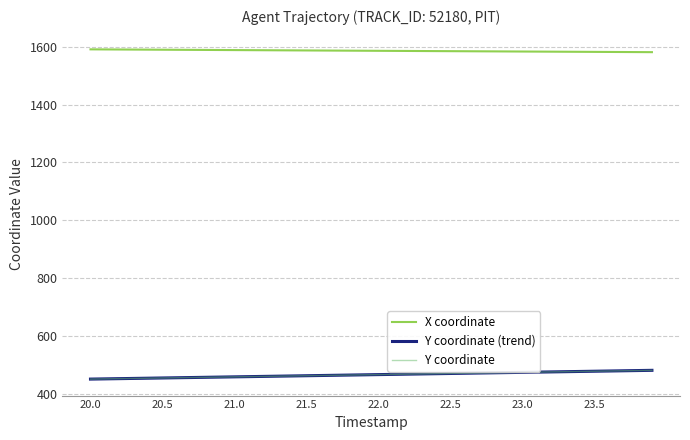

True or false: X coordinate and Y coordinate intersect in this chart.

False